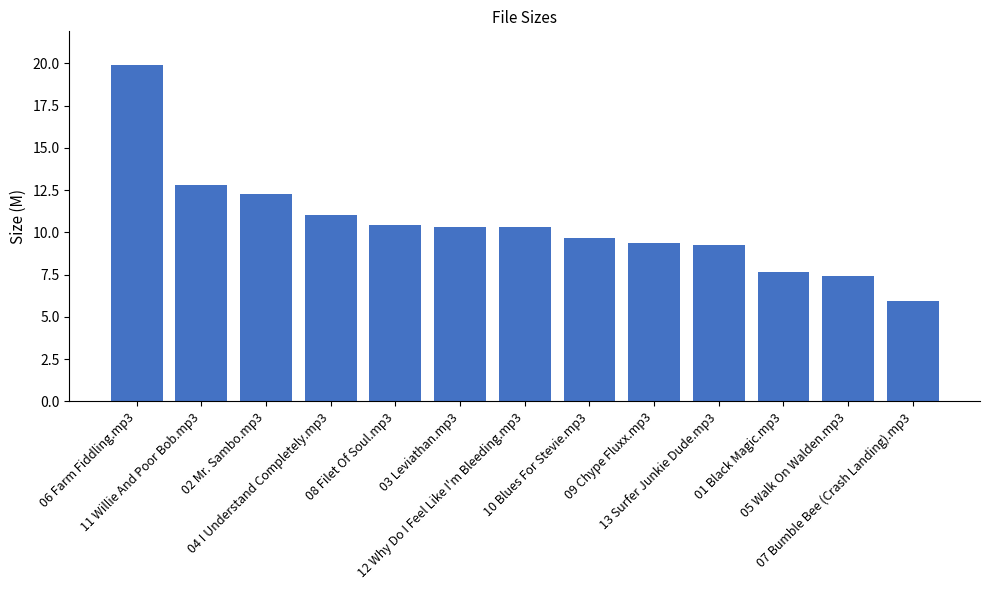

At which label does the data first exceed 10?

06 Farm Fiddling.mp3